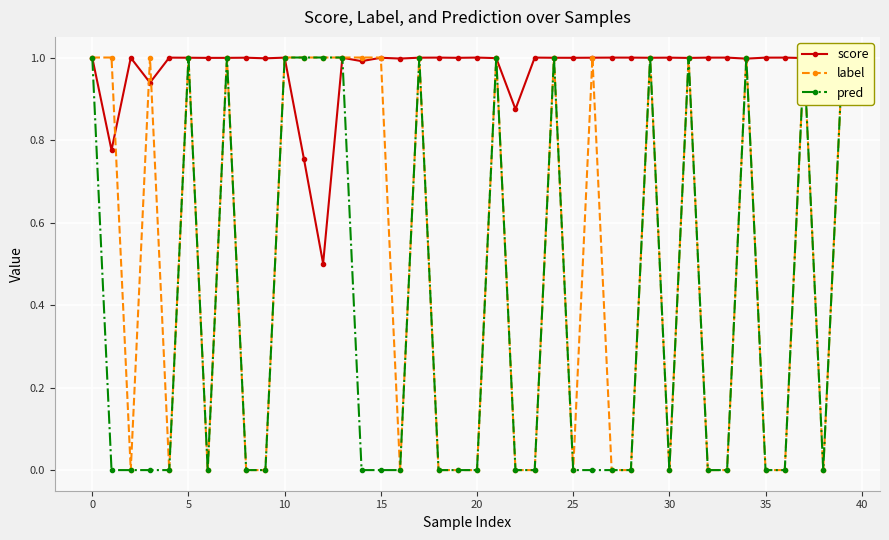

How many positive values does the pred series have?

15